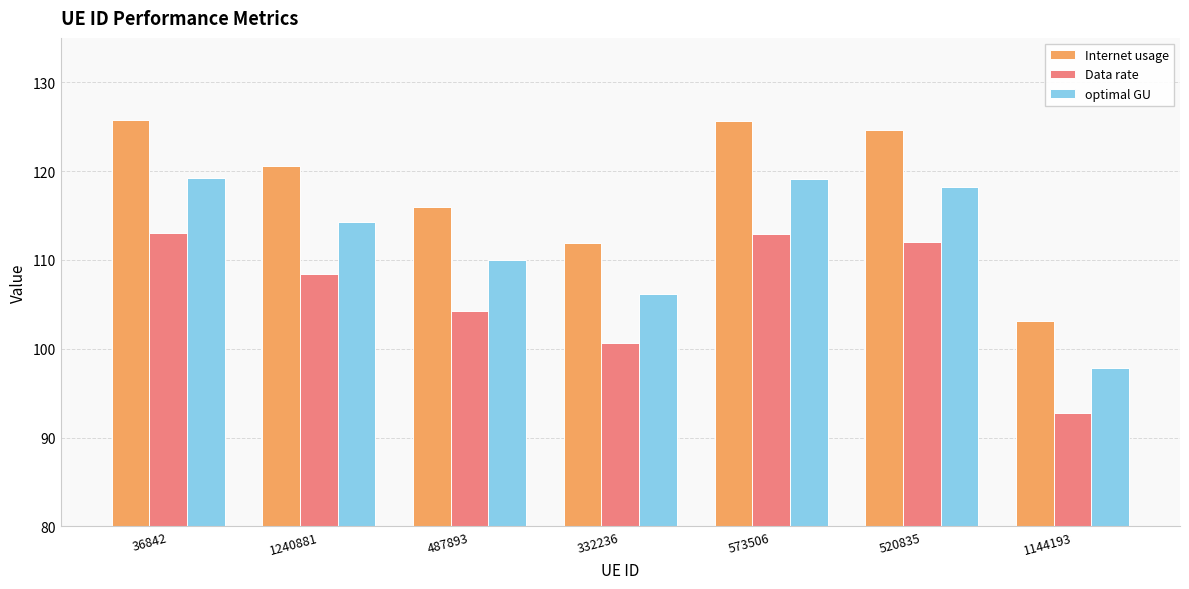

What value does the Data rate series have at 487893?

104.3